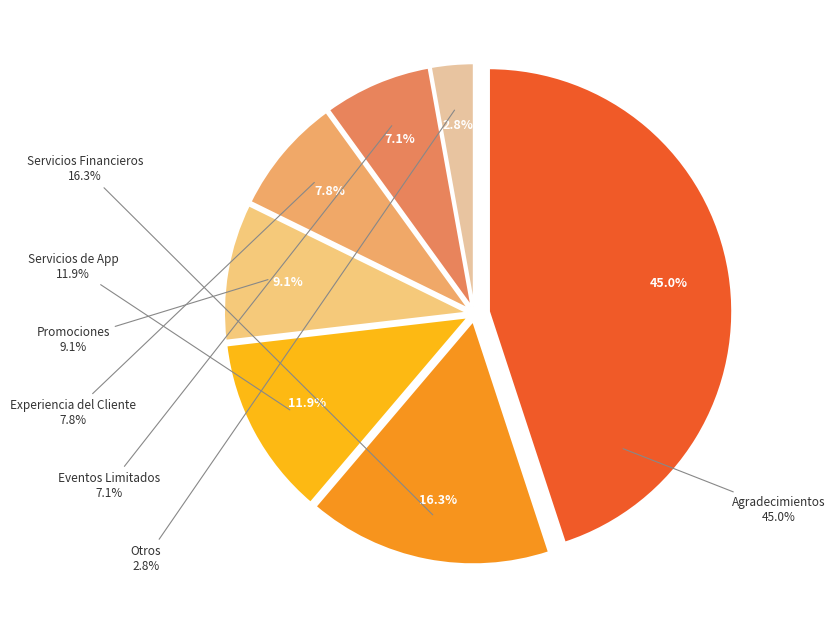

Does Experiencia del Cliente represent more than half of the total?

No